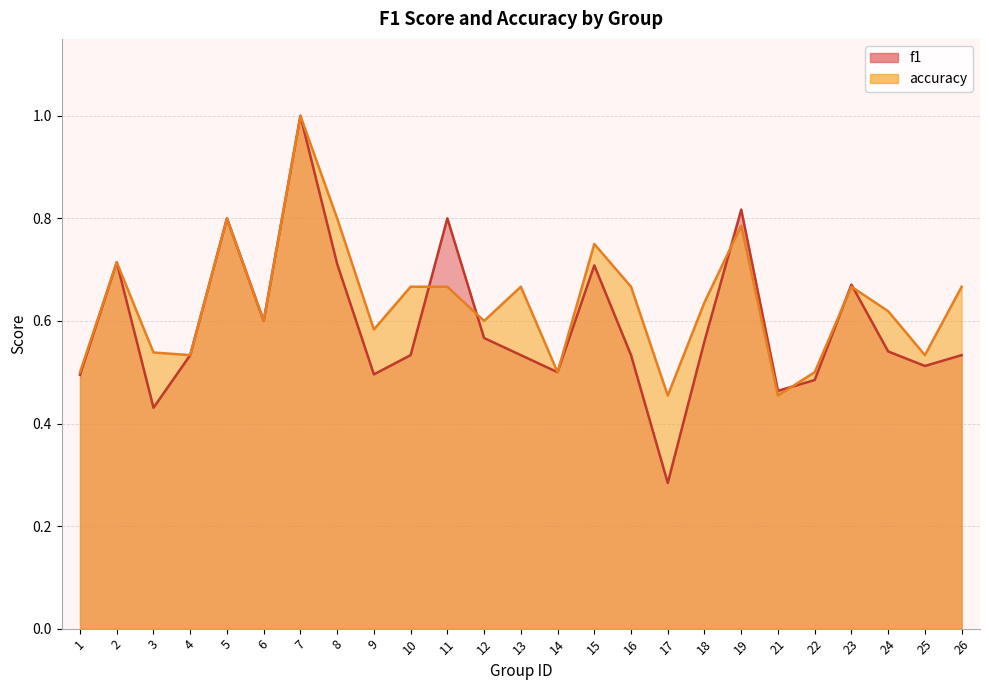

How many lines are shown in the chart?

2